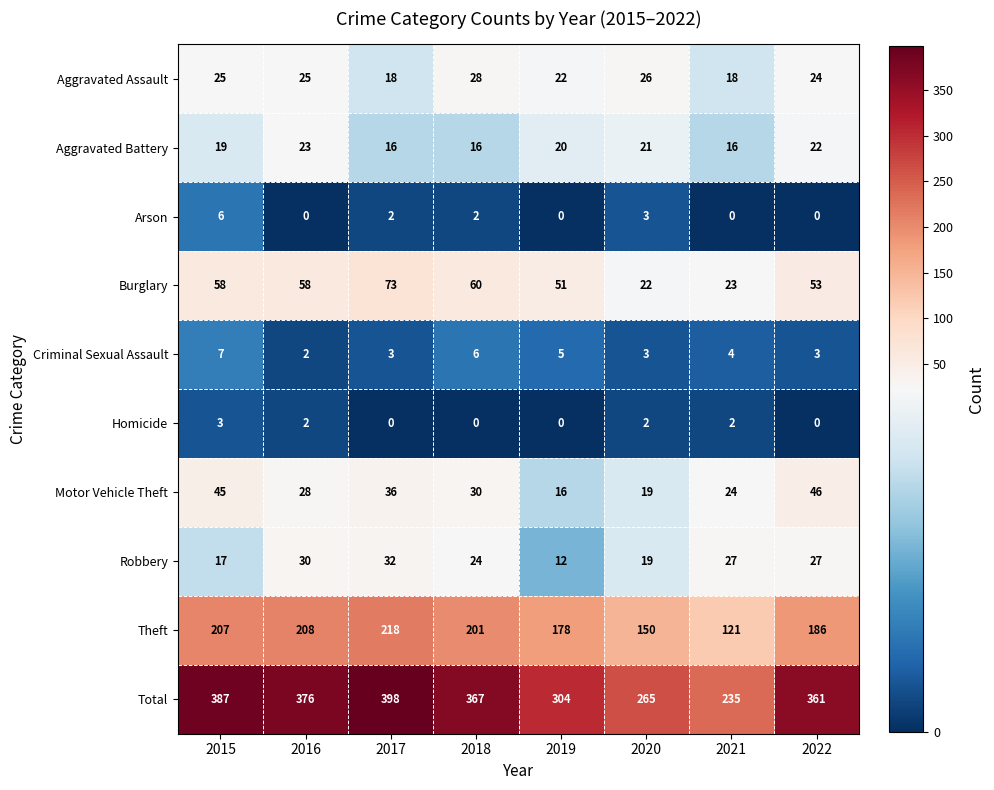

The value of Burglary at 2019 is 12. True or false?

False